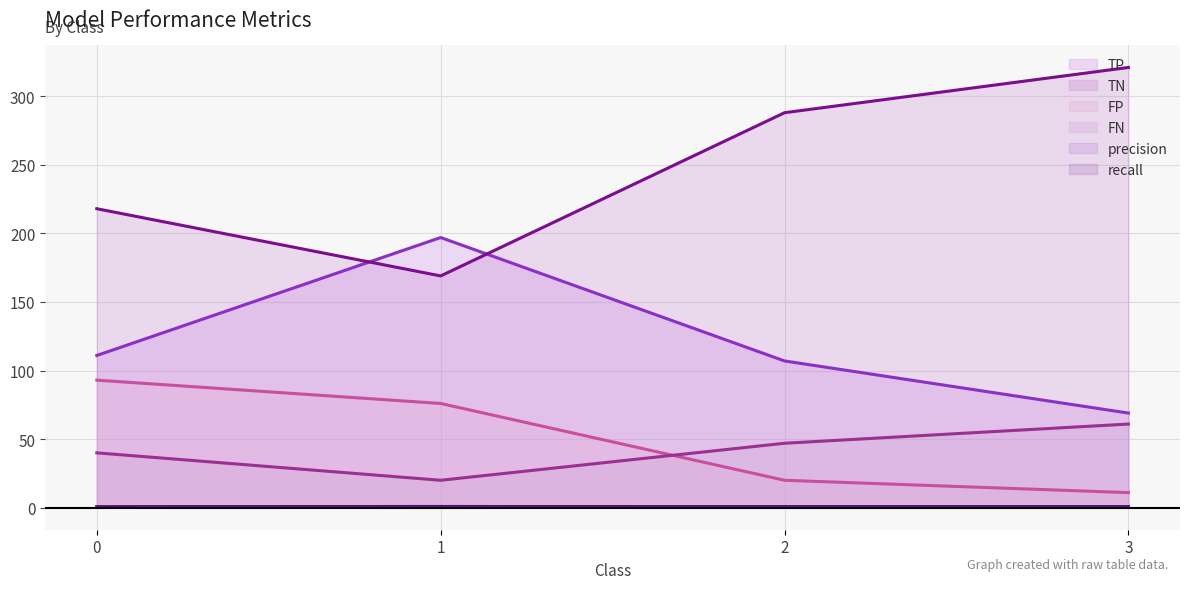

Between 0 and 1, which is larger?

1